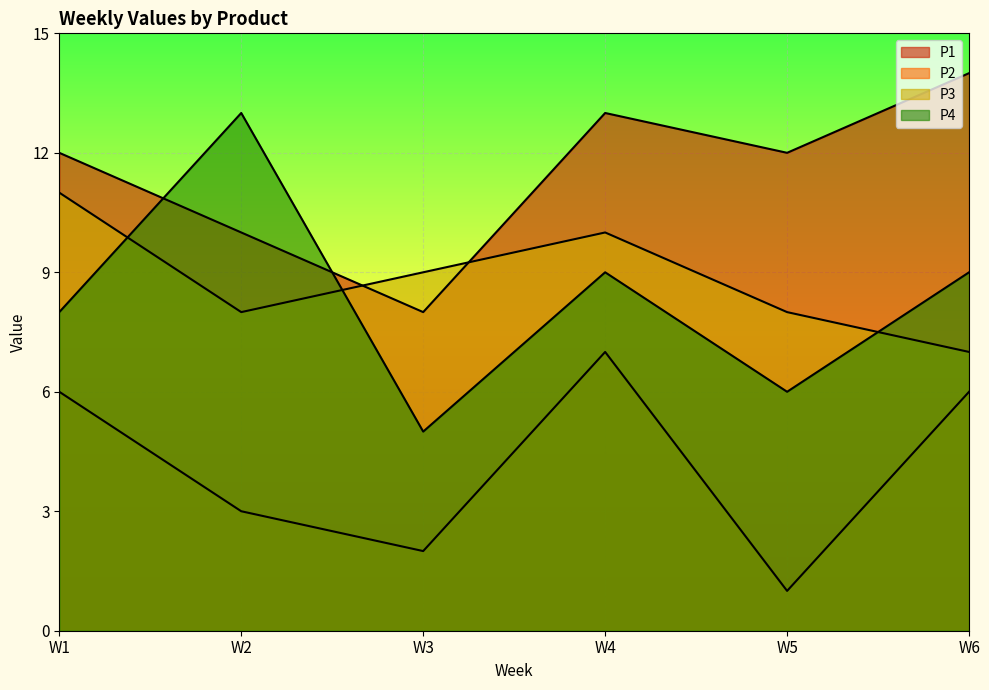

What are all the series names shown in the legend?

P1, P2, P3, P4